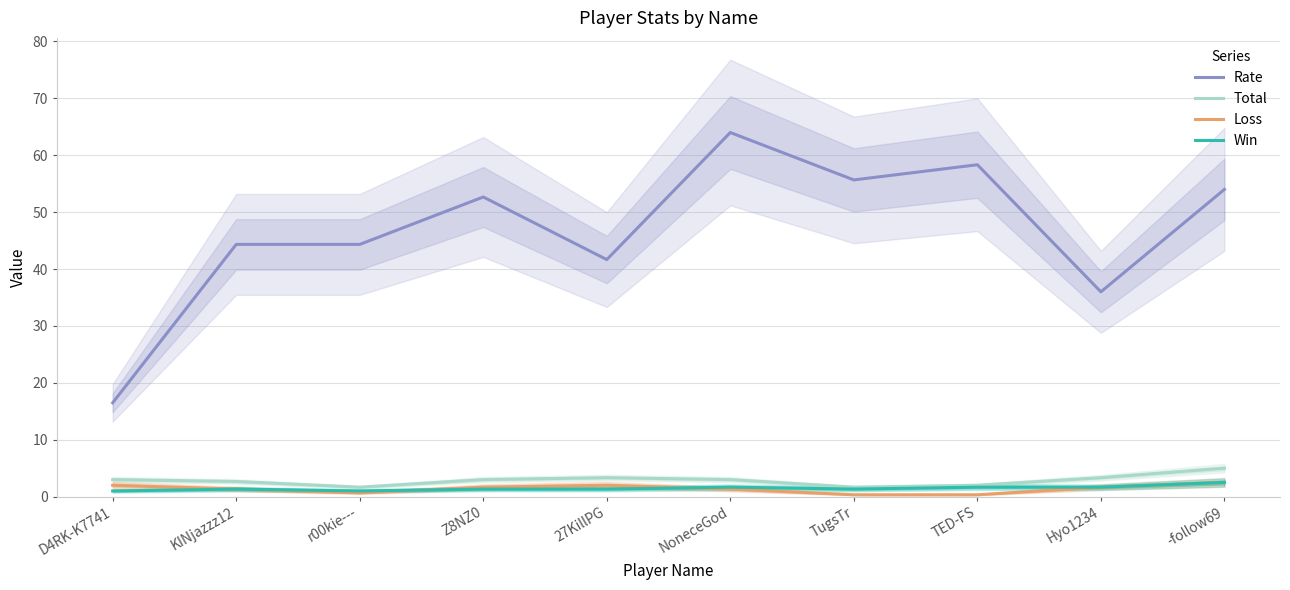

True or false: Win has a value of 1.7 at TED-FS.

True